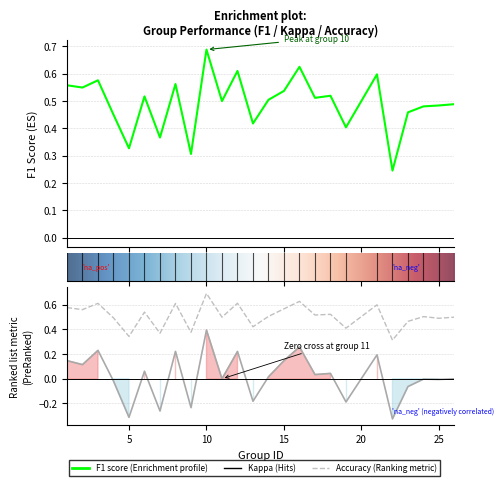

What are all the series names shown in the legend?

f1, kappa, accuracy